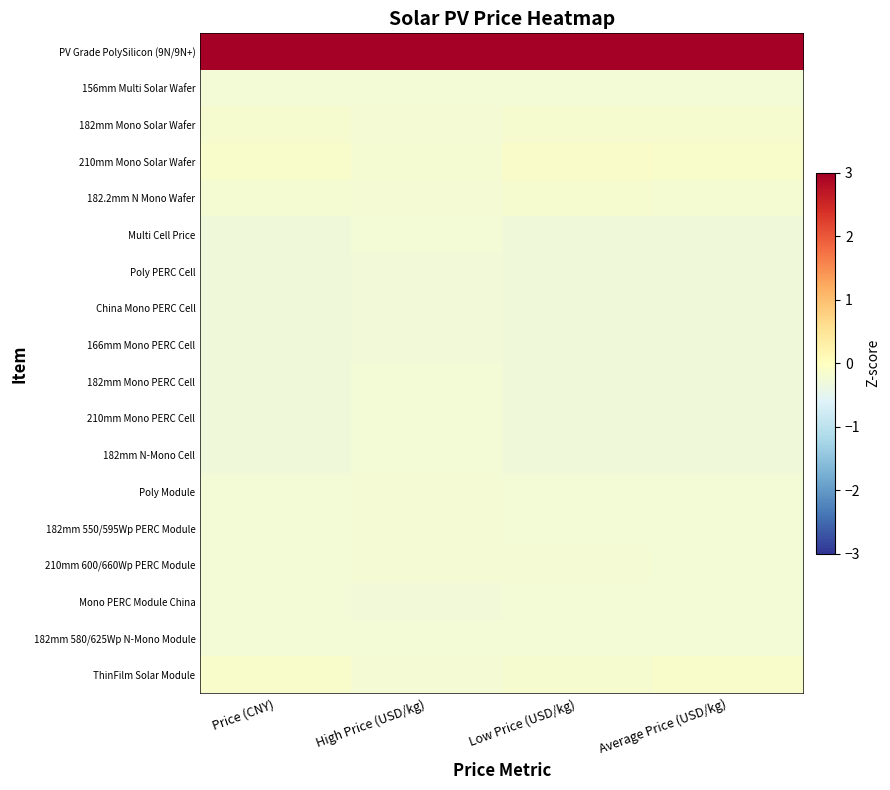

Which category has the lowest value across all series?

Low Price (USD/kg)